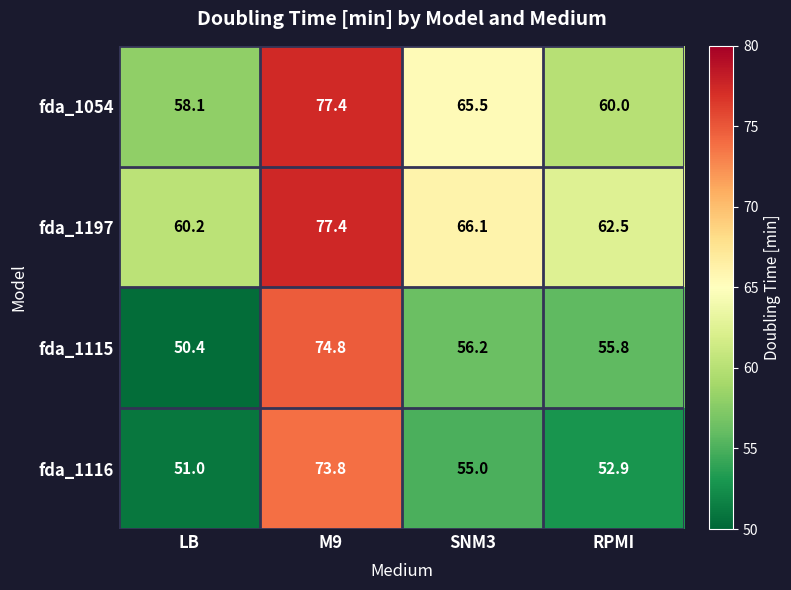

Rank the categories by fda_1054 value from highest to lowest.

M9, SNM3, RPMI, LB